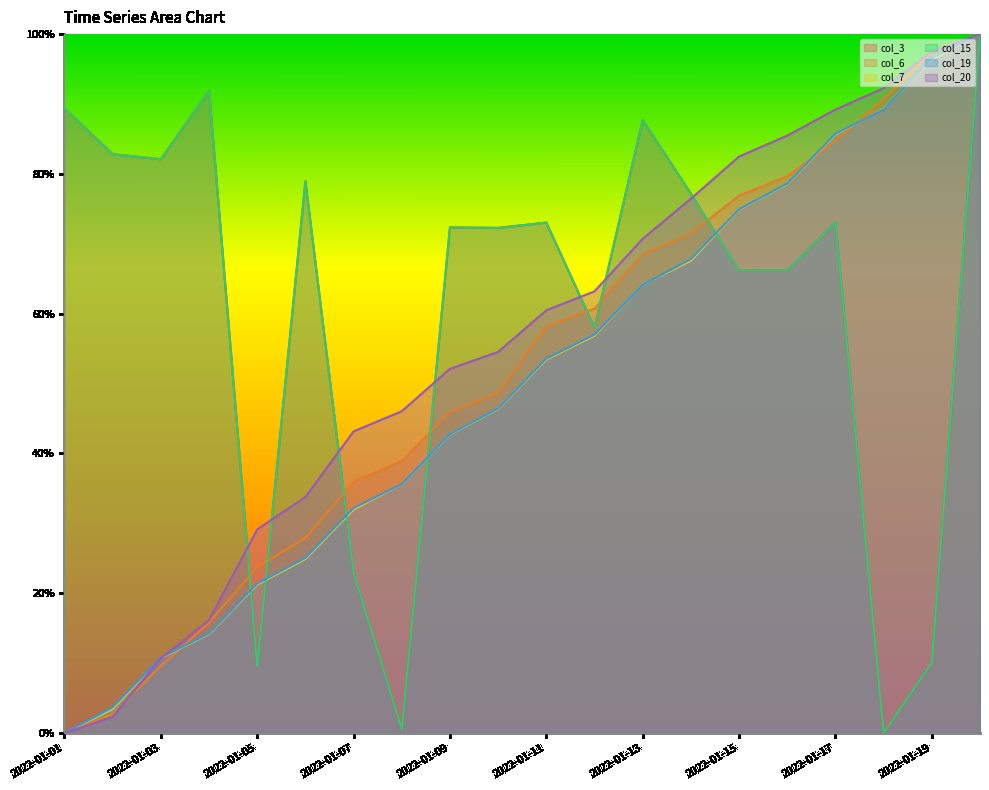

At how many categories does at least one series exceed 0?

20